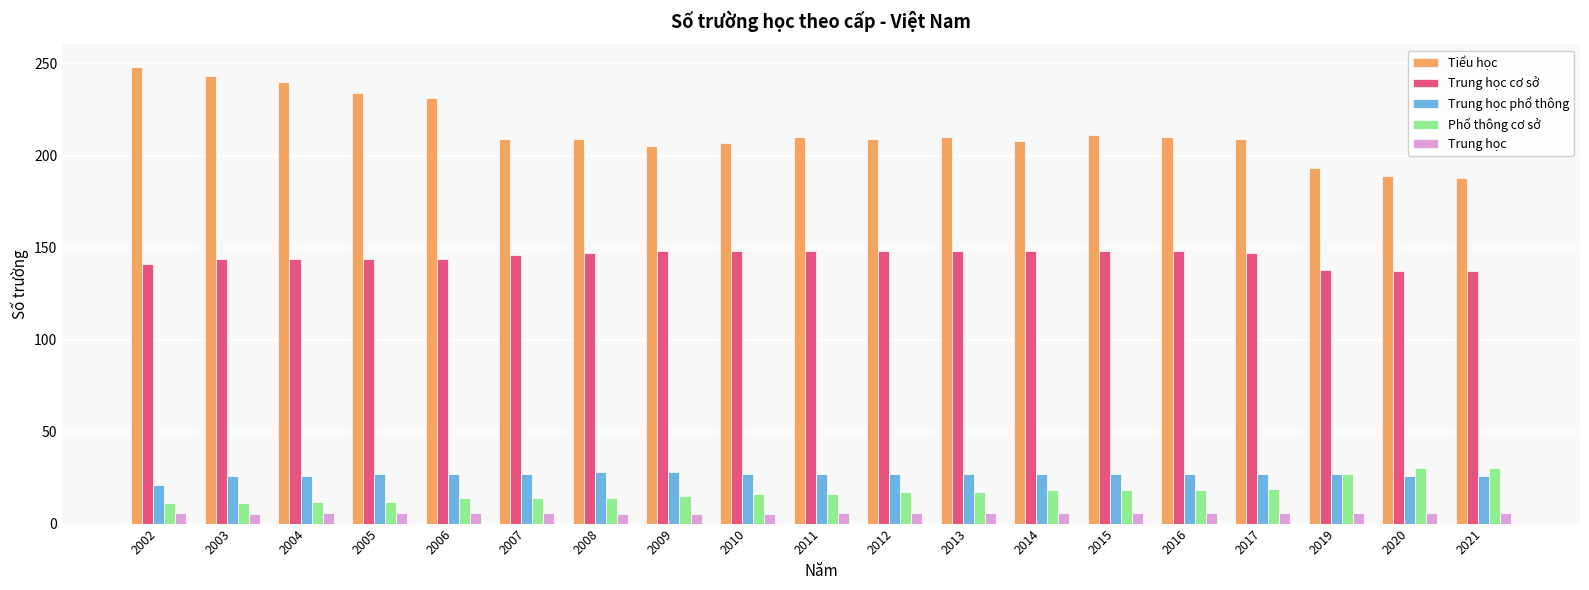

What is the value of the Phổ thông cơ sở bar at the 17th from the left?

27